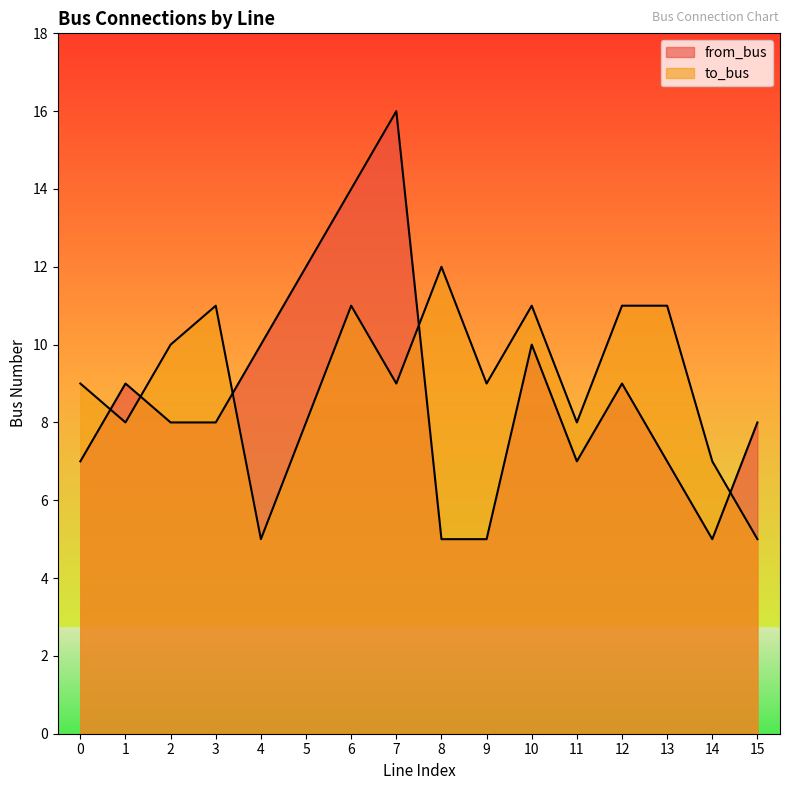

Rank the series by their average value, from lowest to highest.

from_bus, to_bus